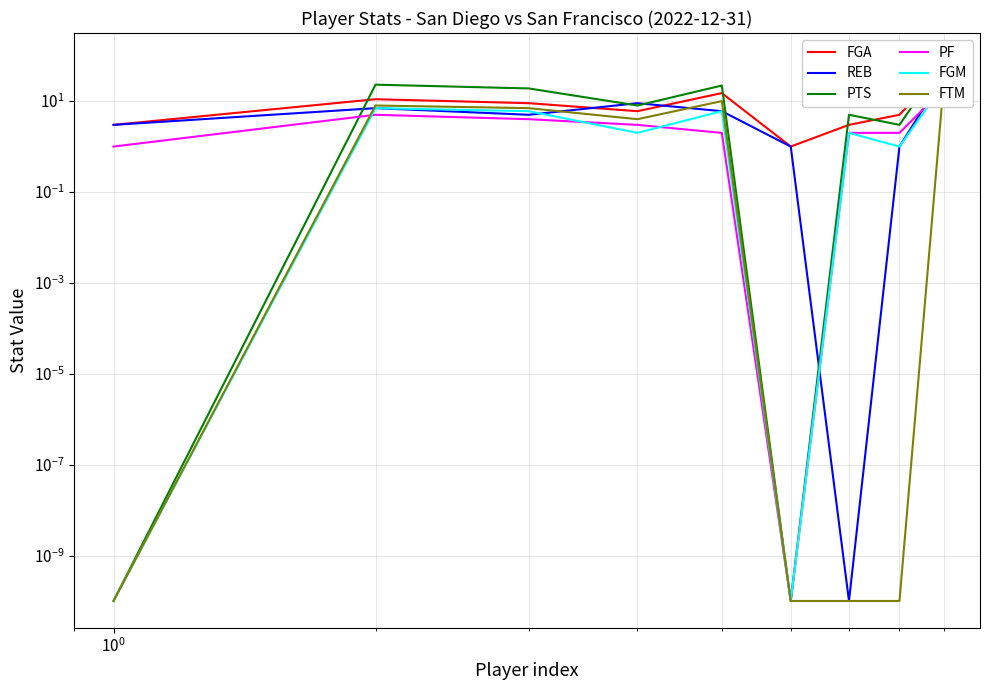

What is the difference between the maximum and minimum values in the FGM series?

24.0